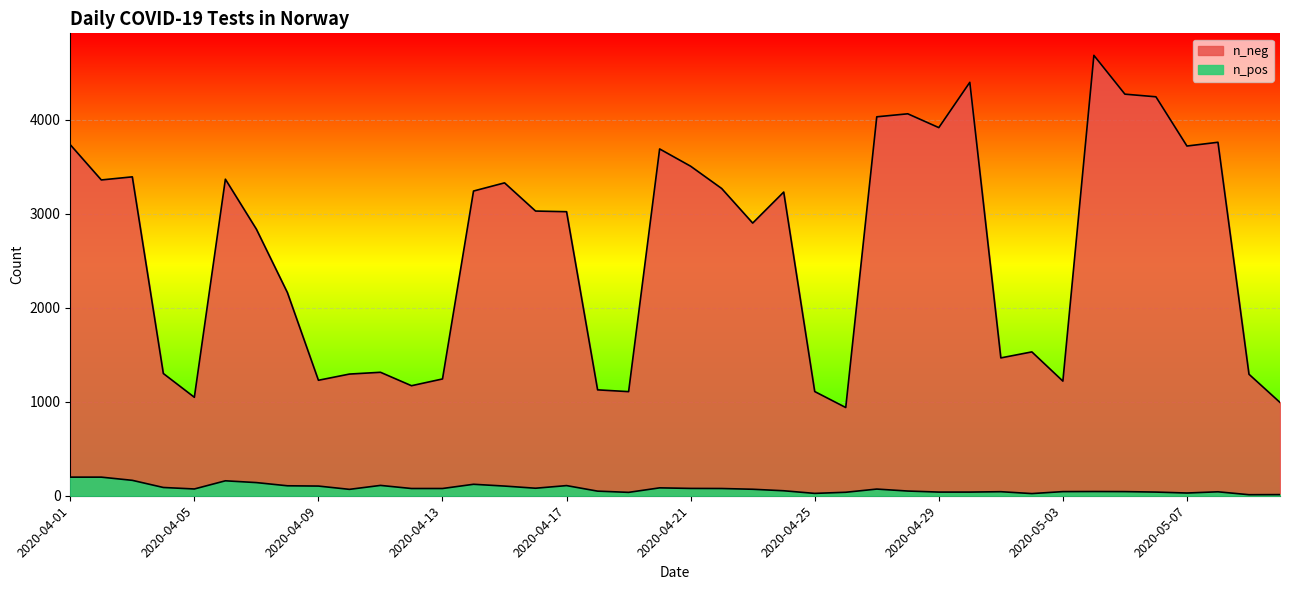

What is the difference between the maximum and minimum values in the n_neg series?

3748